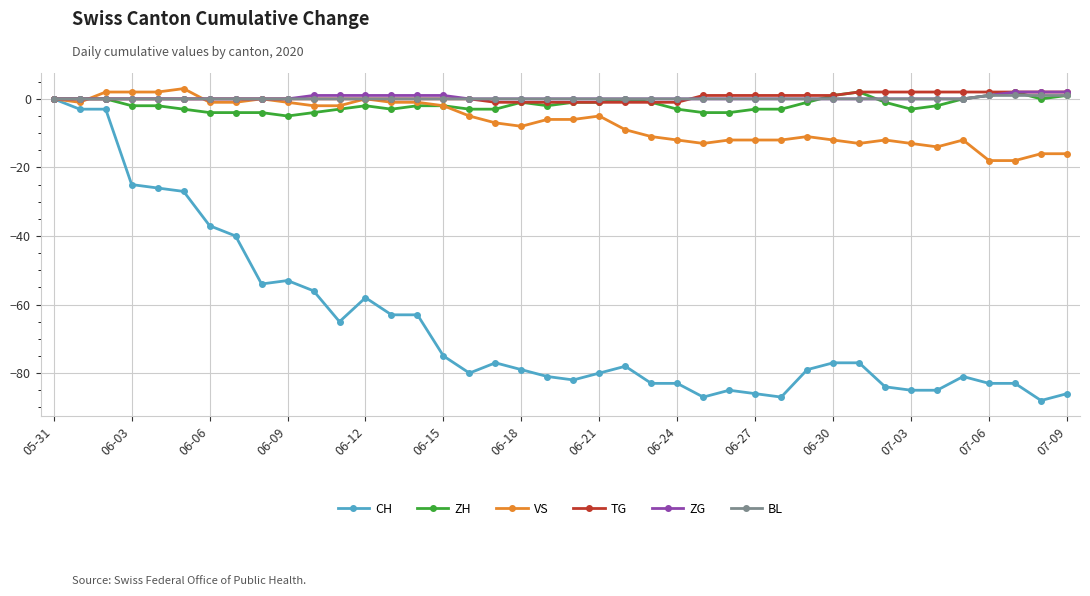

Which series has the widest spread of values?

CH